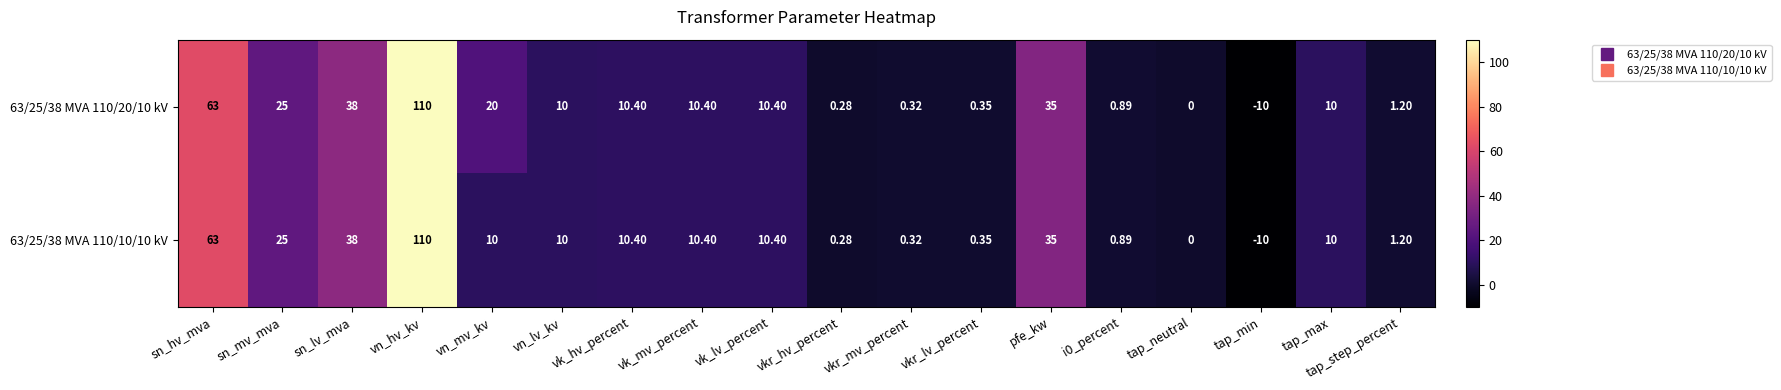

How many categories are shown in the chart?

18